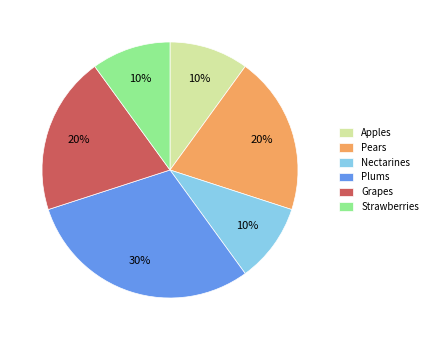

Which category has the biggest portion of the pie?

Plums